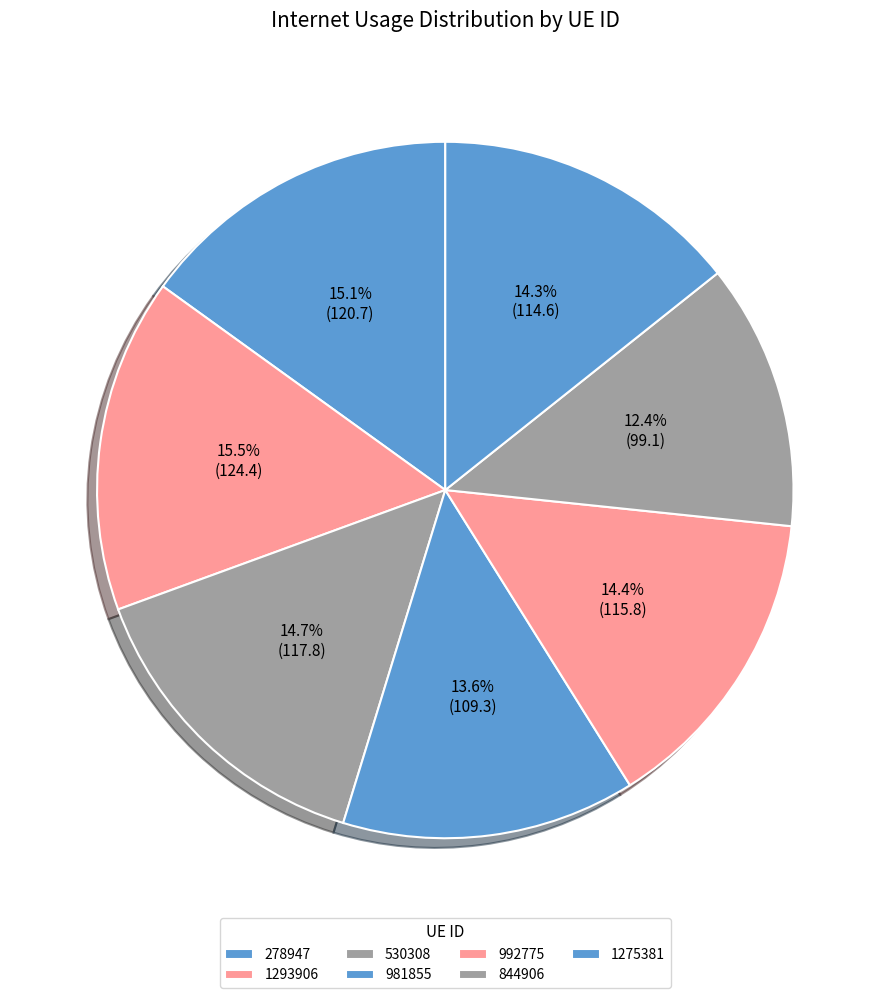

Which slice is the smallest?

844906